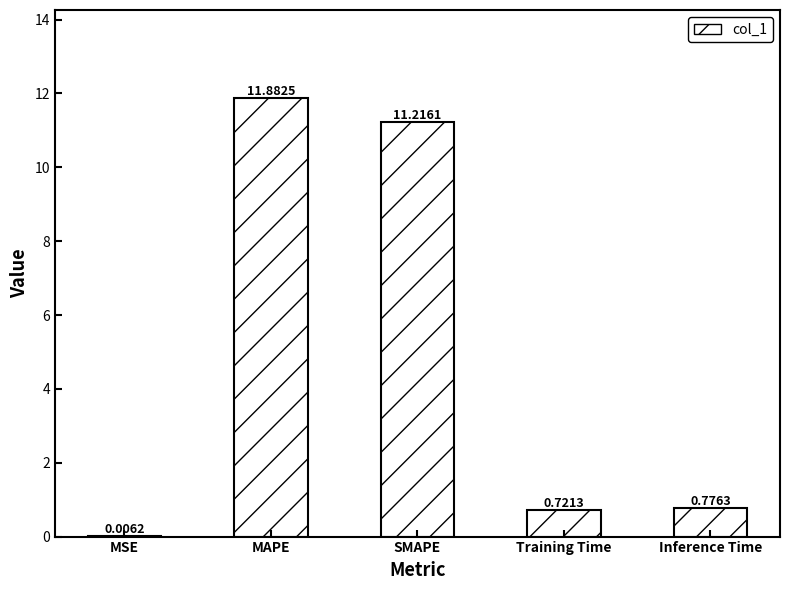

Does the chart contain stacked bars?

No